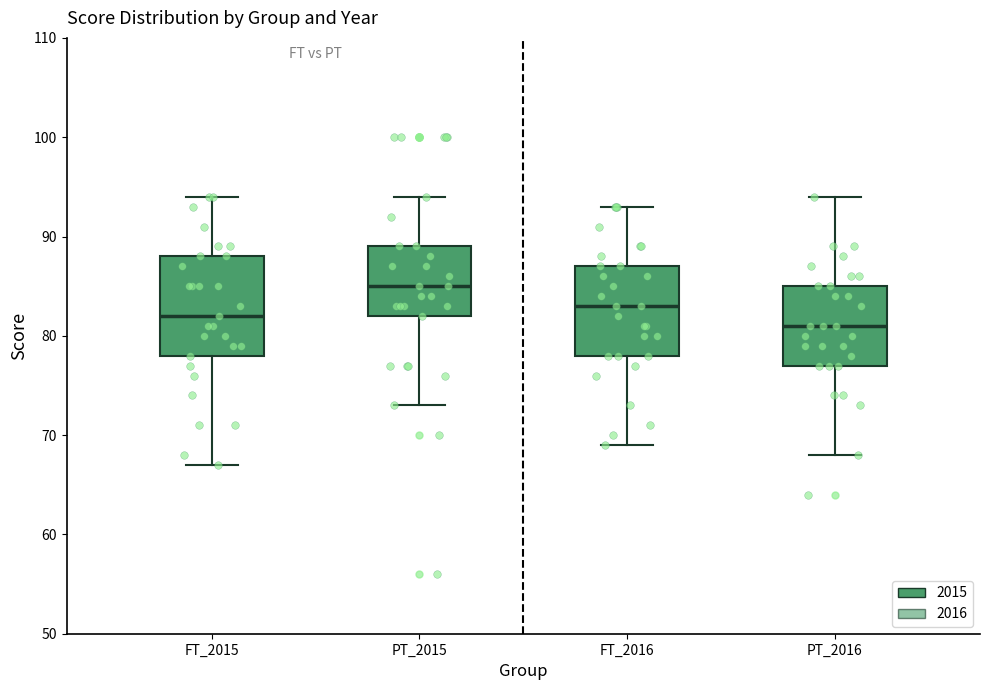

Reading left to right, read every box against the y-axis: the position of its median line, the range the box covers, and the ends of its whiskers. The values are not printed on the chart, so give them approximately, as read against the axis.

FT_2015: median 82, box 78 to 88, whiskers 67 to 94
PT_2015: median 85, box 82 to 89, whiskers 73 to 94
FT_2016: median 83, box 78 to 87, whiskers 69 to 93
PT_2016: median 81, box 77 to 85, whiskers 68 to 94